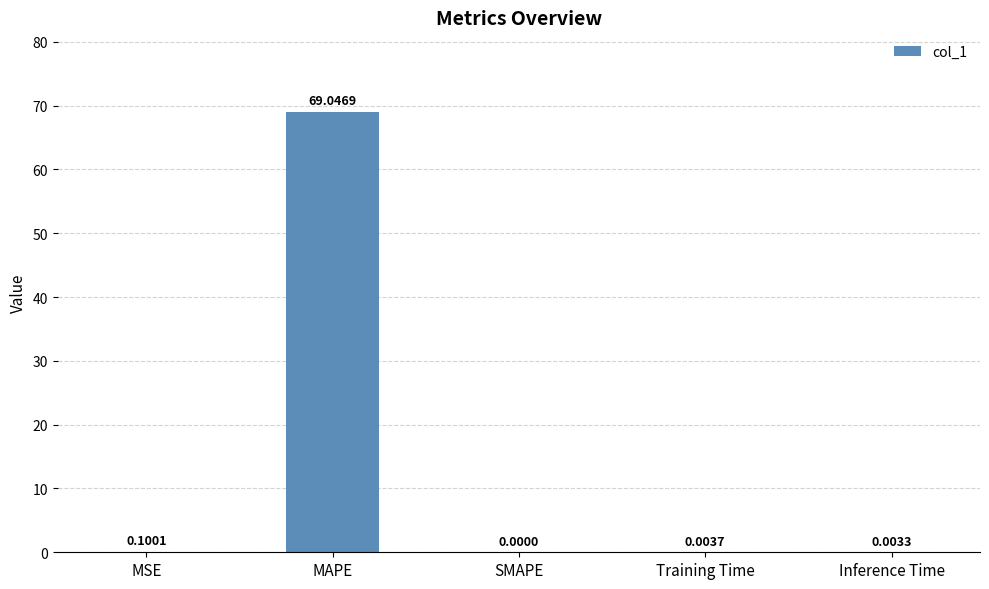

Which label corresponds to the largest value in the chart?

MAPE